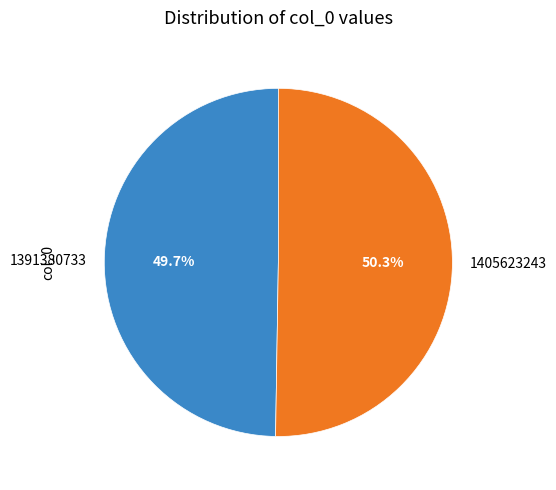

What percentage is the 1391380733 slice, to the nearest percent?

50%